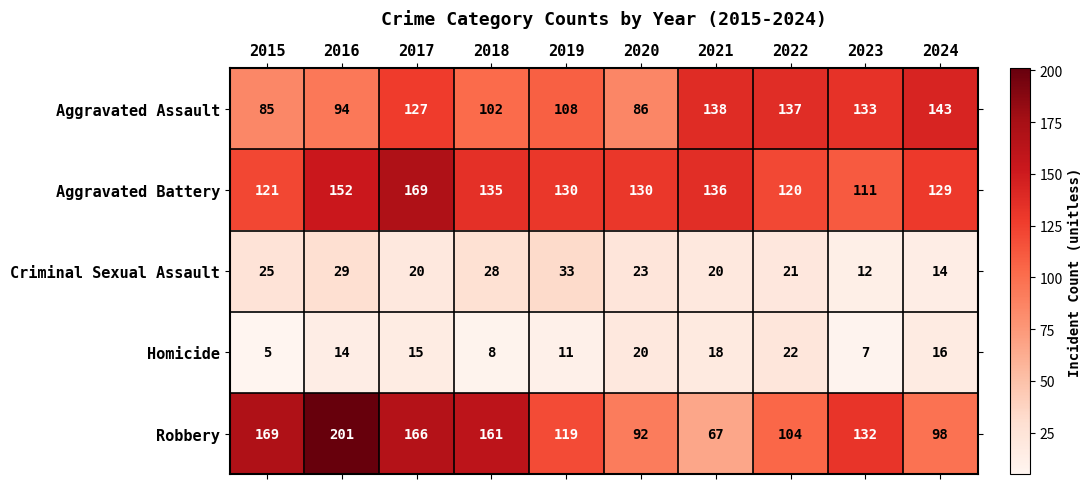

What is the difference between the highest and lowest values at 2023?

126